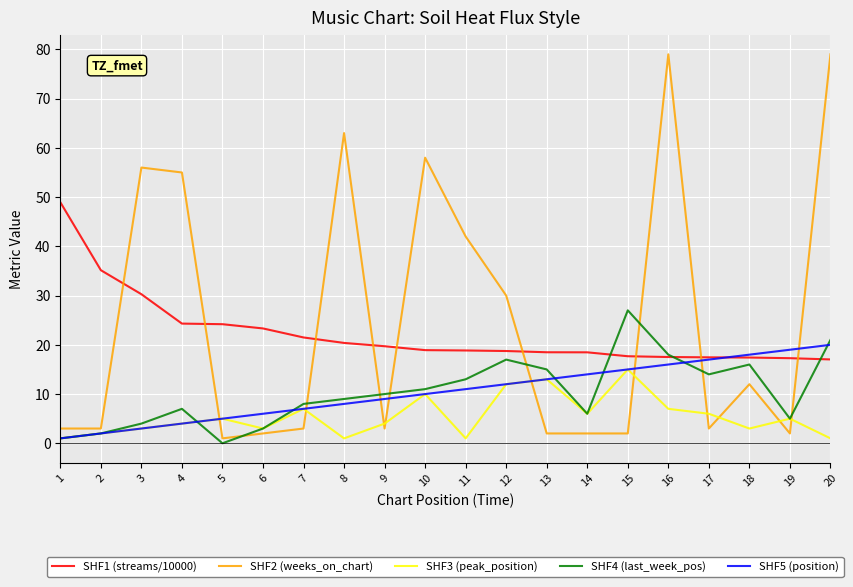

The value of SHF2 (weeks_on_chart) at 3 is 56.0. True or false?

True